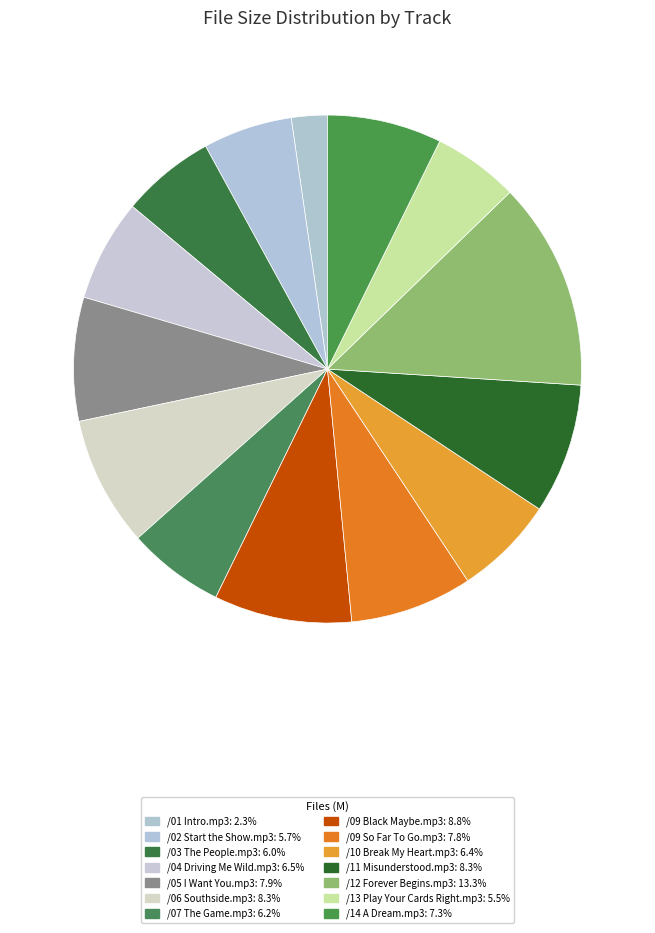

Rank the categories by value from highest to lowest.

/12 Forever Begins.mp3, /09 Black Maybe.mp3, /06 Southside.mp3, /11 Misunderstood.mp3, /05 I Want You.mp3, /09 So Far To Go.mp3, /14 A Dream.mp3, /04 Driving Me Wild.mp3, /10 Break My Heart.mp3, /07 The Game.mp3, /03 The People.mp3, /02 Start the Show.mp3, /13 Play Your Cards Right.mp3, /01 Intro.mp3